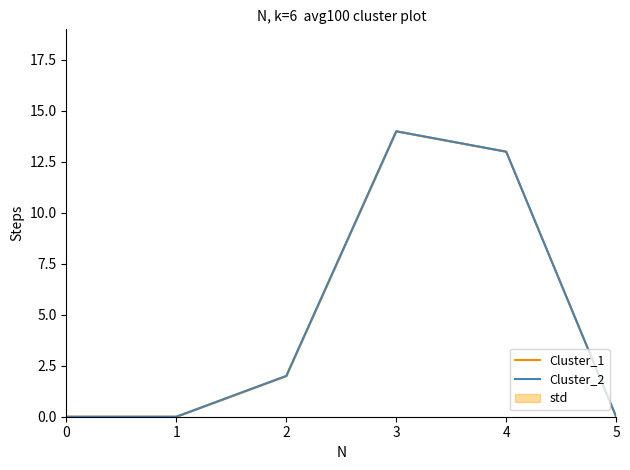

True or false: Cluster_2 and Cluster_1 intersect in this chart.

False